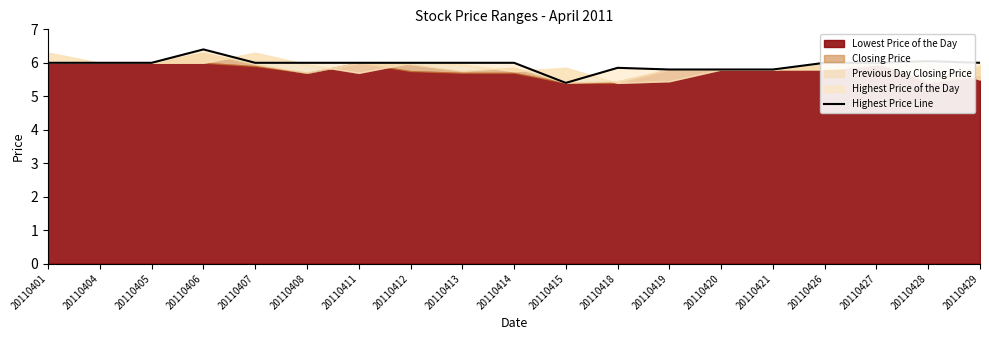

What is the minimum value shown in the chart?

5.4